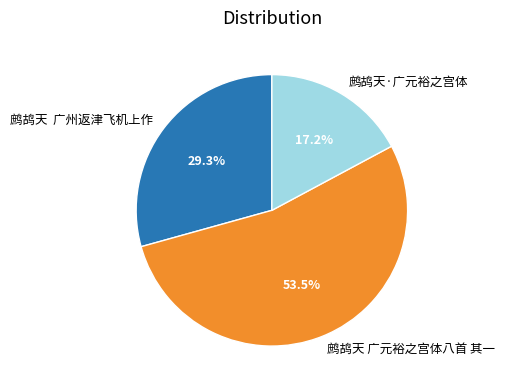

How many slices are in this pie chart?

3